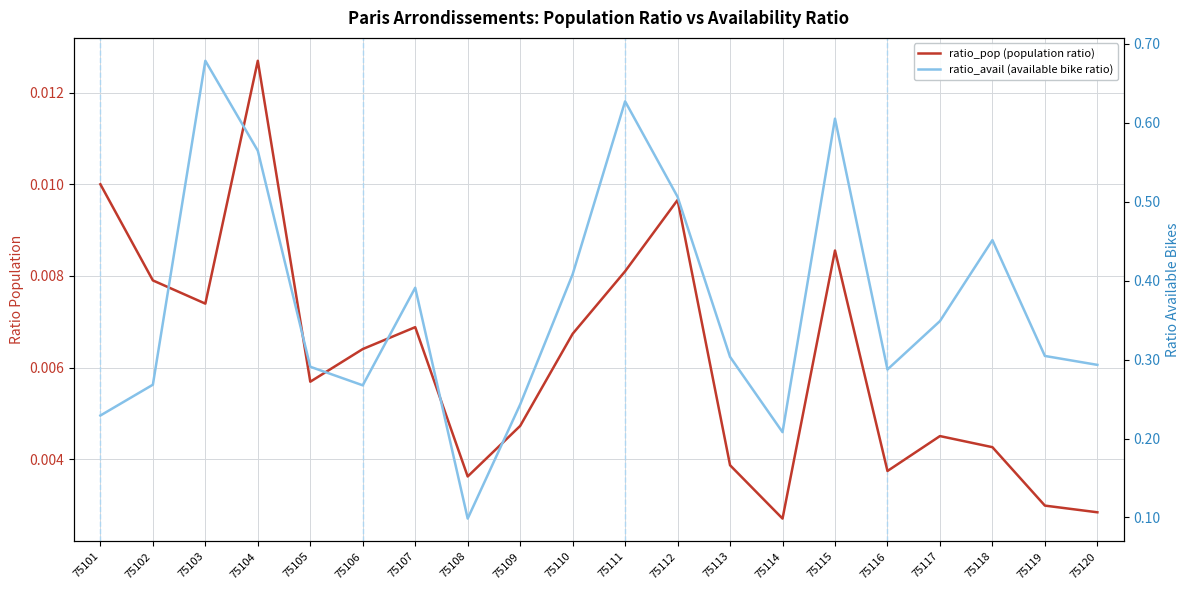

At 75103, list the series in order from largest to smallest.

ratio_avail (available bike ratio), ratio_pop (population ratio)